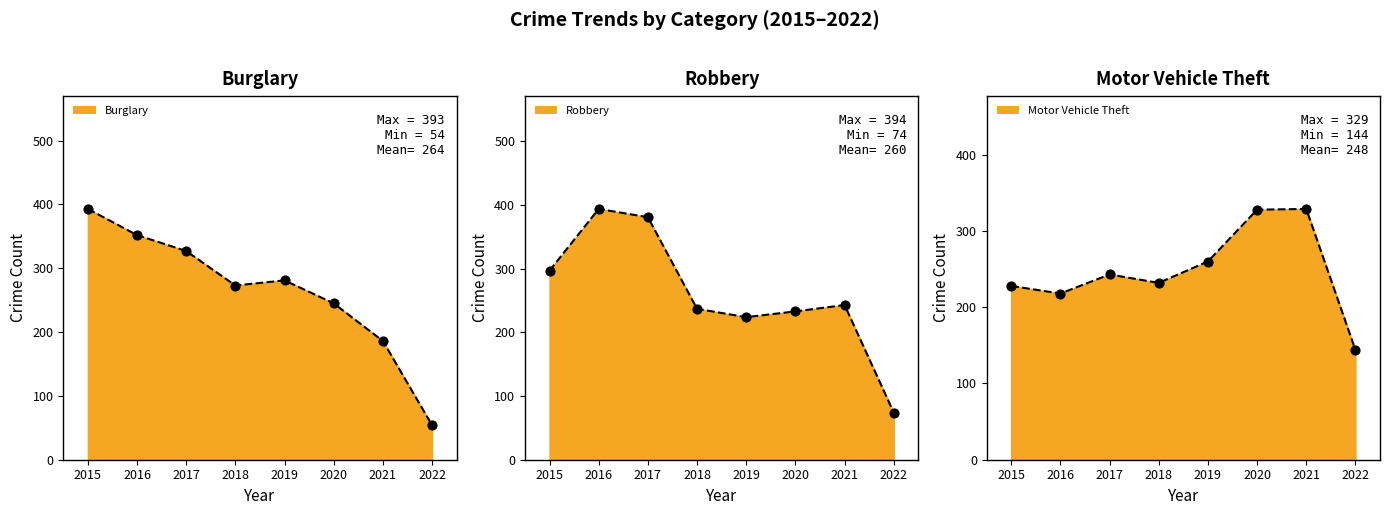

Which series has the largest Y range (max minus min)?

Burglary